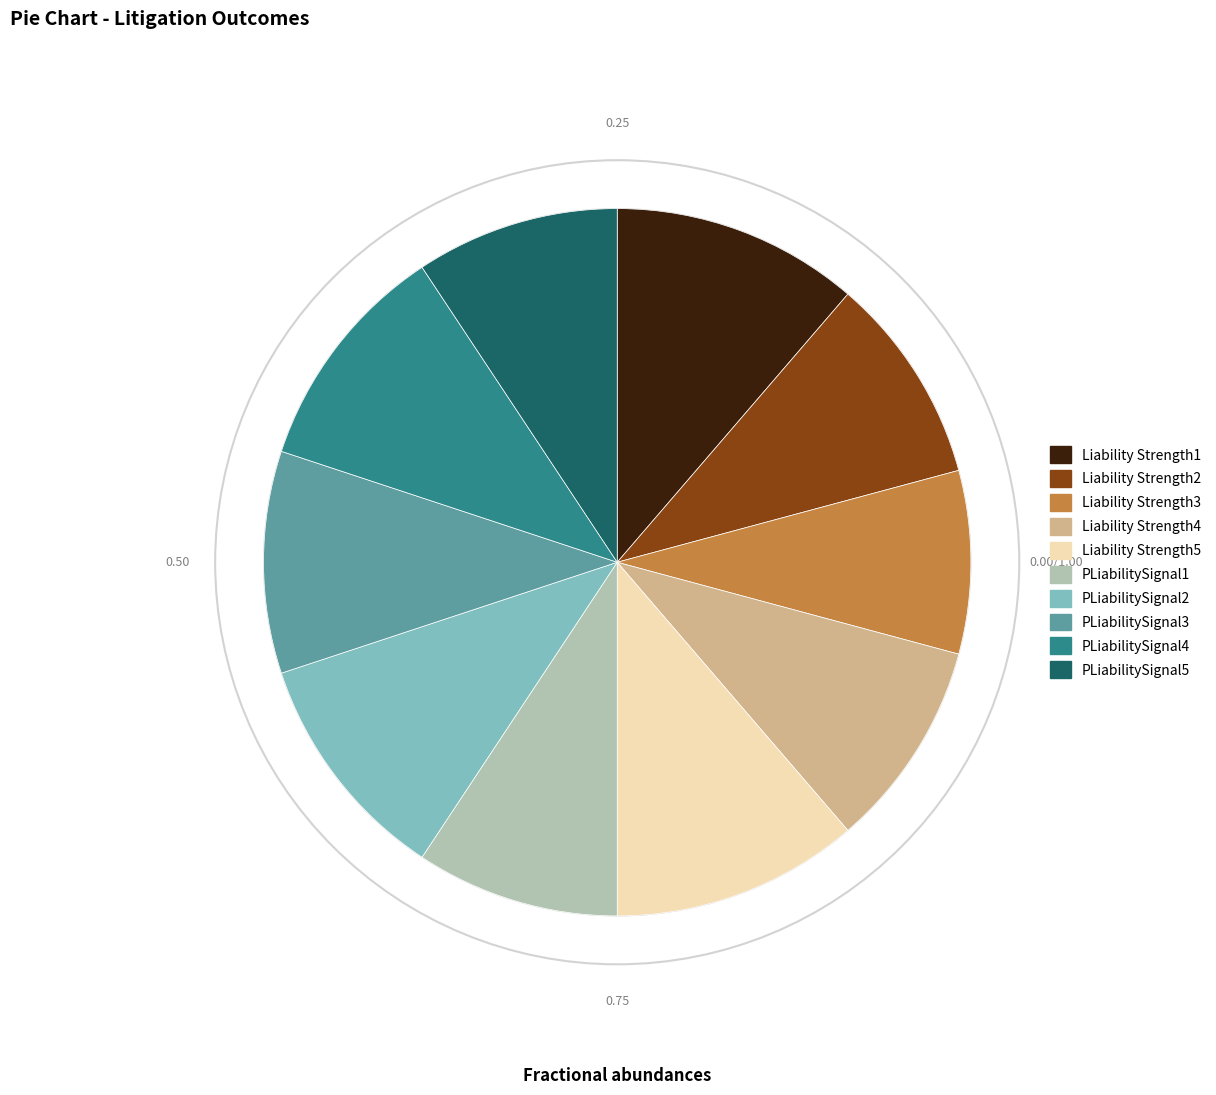

How many slices are in this pie chart?

10